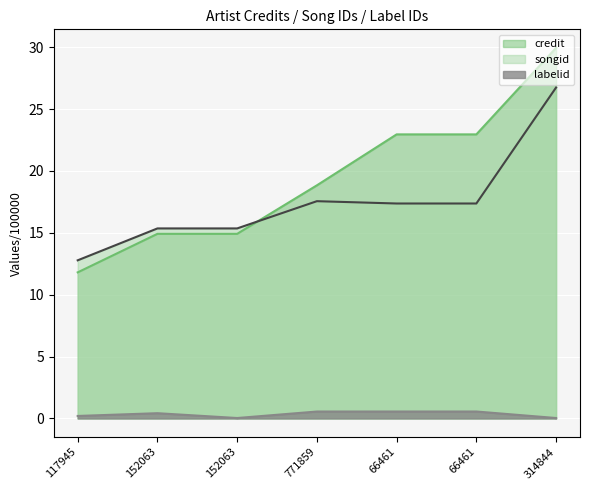

What is the difference between the maximum and second lowest values in the songid series?

11.4